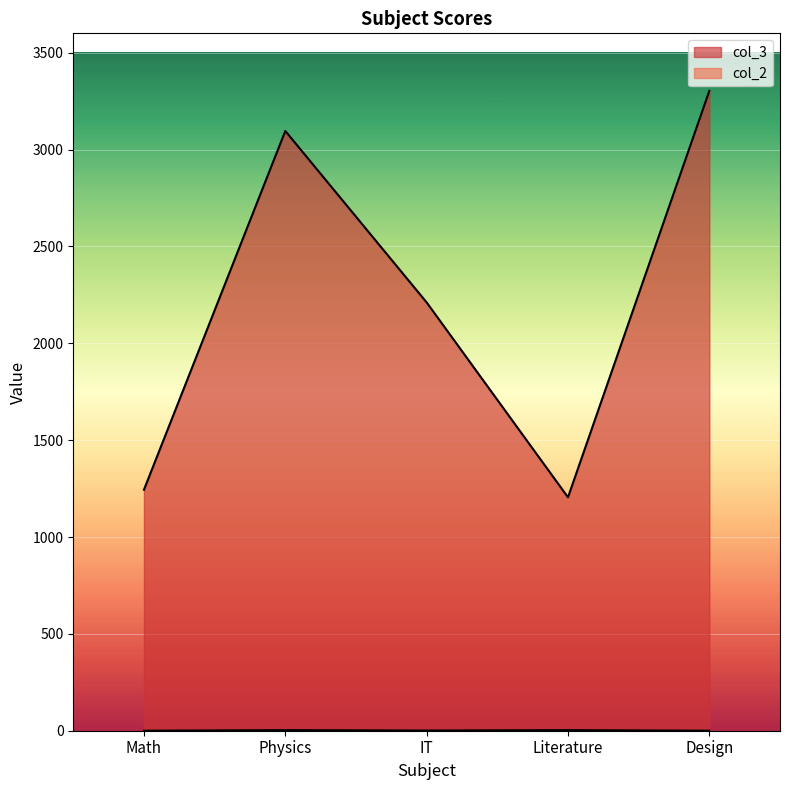

At how many categories does at least one series exceed 3205?

1